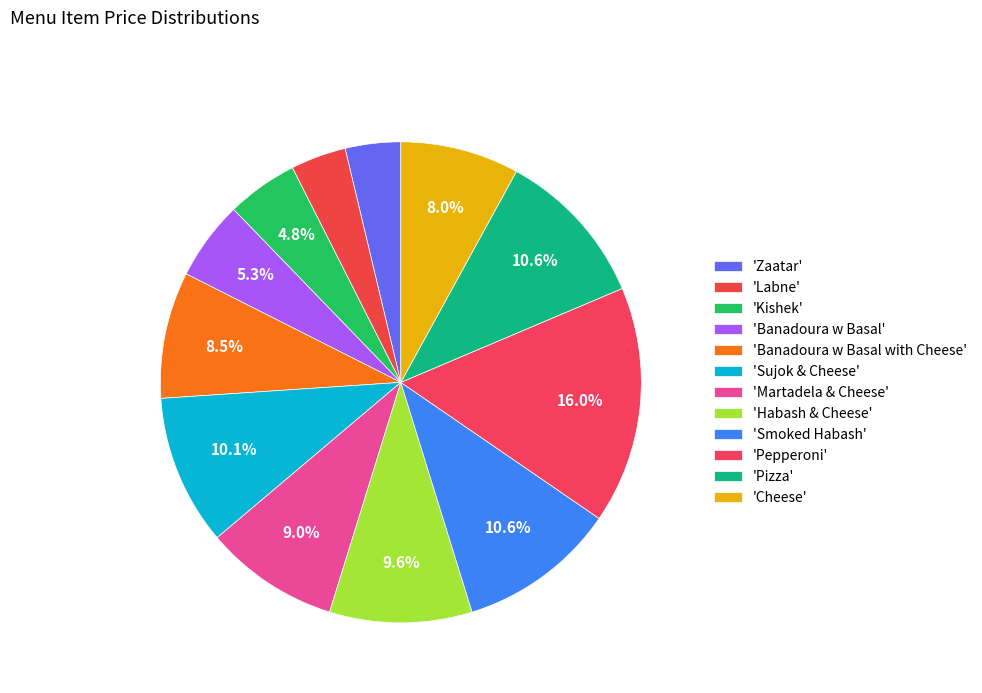

To the nearest percent, what is the difference between the largest and smallest slice percentages?

12%